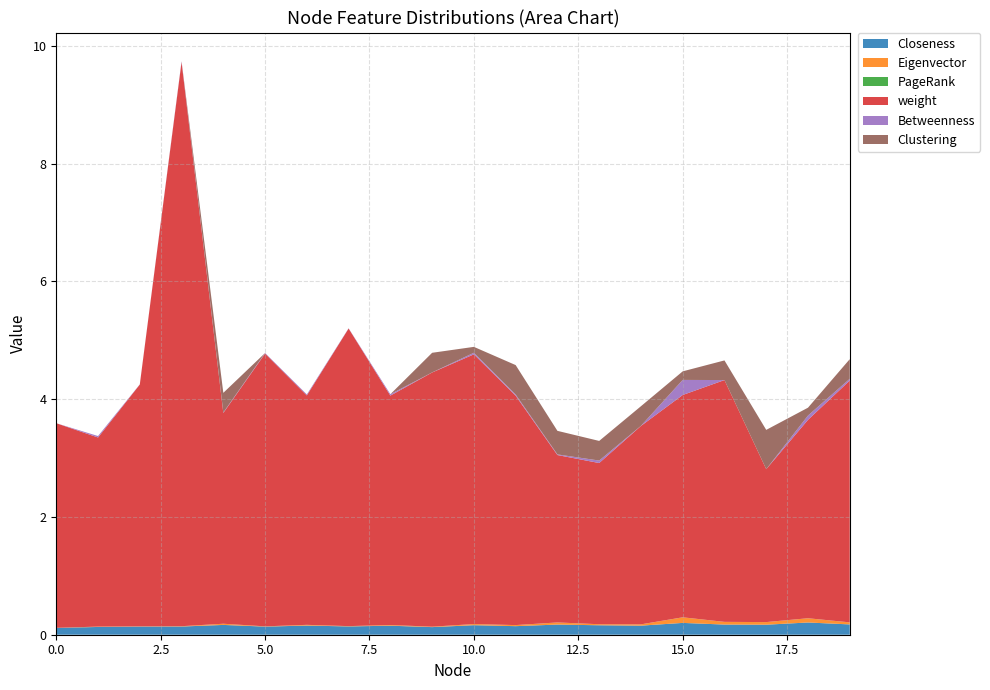

Reading right to left, extract all data points from this chart.

Closeness: 19=0.2	18=0.2	17=0.2	16=0.2	15=0.2	14=0.2	13=0.2	12=0.2	11=0.1	10=0.2	9=0.1	8=0.2	7=0.1	6=0.2	5=0.1	4=0.2	3=0.1	2=0.1	1=0.1	0=0.1
Eigenvector: 19=0.0	18=0.1	17=0.0	16=0.0	15=0.1	14=0.0	13=0.0	12=0.0	11=0.0	10=0.0	9=0.0	8=0.0	7=0.0	6=0.0	5=0.0	4=0.0	3=0.0	2=0.0	1=0.0	0=0.0
PageRank: 19=0.0	18=0.0	17=0.0	16=0.0	15=0.0	14=0.0	13=0.0	12=0.0	11=0.0	10=0.0	9=0.0	8=0.0	7=0.0	6=0.0	5=0.0	4=0.0	3=0.0	2=0.0	1=0.0	0=0.0
weight: 19=4.1	18=3.4	17=2.6	16=4.1	15=3.8	14=3.4	13=2.7	12=2.8	11=3.9	10=4.6	9=4.3	8=3.9	7=5.1	6=3.9	5=4.6	4=3.6	3=9.6	2=4.1	1=3.2	0=3.5
Betweenness: 19=0.0	18=0.1	17=0.0	16=0.0	15=0.3	14=0.0	13=0.0	12=0.0	11=0.0	10=0.0	9=0.0	8=0.0	7=0.0	6=0.0	5=0.0	4=0.0	3=0.0	2=0.0	1=0.0	0=0.0
Clustering: 19=0.3	18=0.1	17=0.7	16=0.3	15=0.1	14=0.3	13=0.3	12=0.4	11=0.5	10=0.1	9=0.3	8=0.0	7=0.0	6=0.0	5=0.0	4=0.3	3=0.0	2=0.0	1=0.0	0=0.0